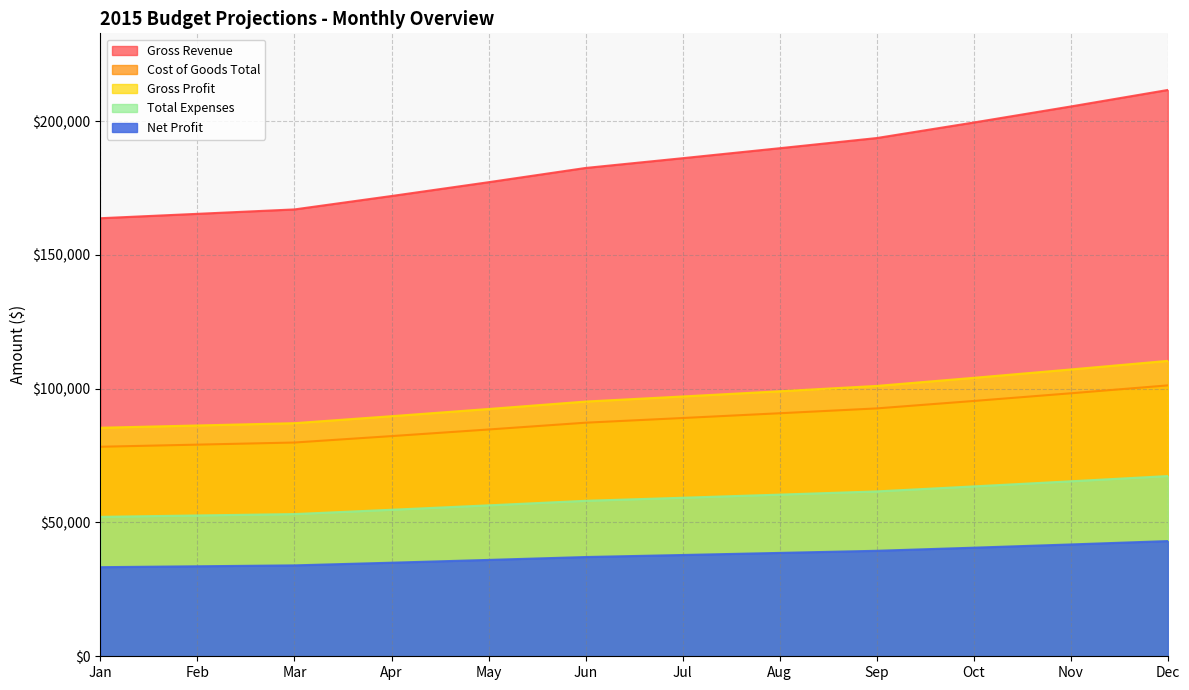

At how many categories does at least one series exceed 144435?

12